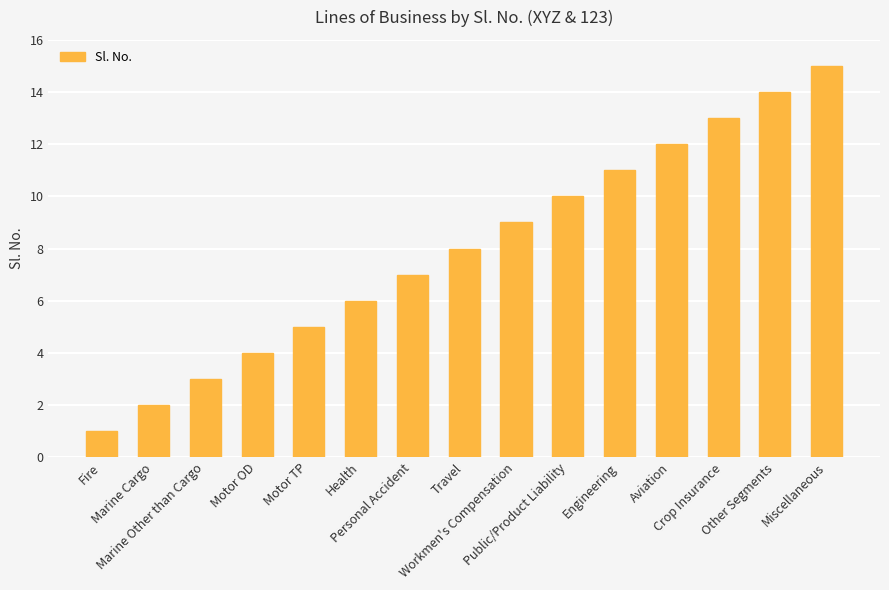

What is the average value?

8